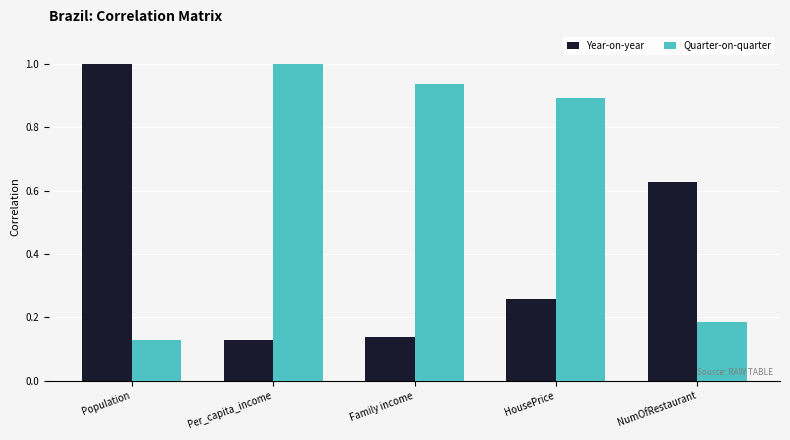

Is the value of Year-on-year at NumOfRestaurant greater than the value of Quarter-on-quarter at HousePrice?

No